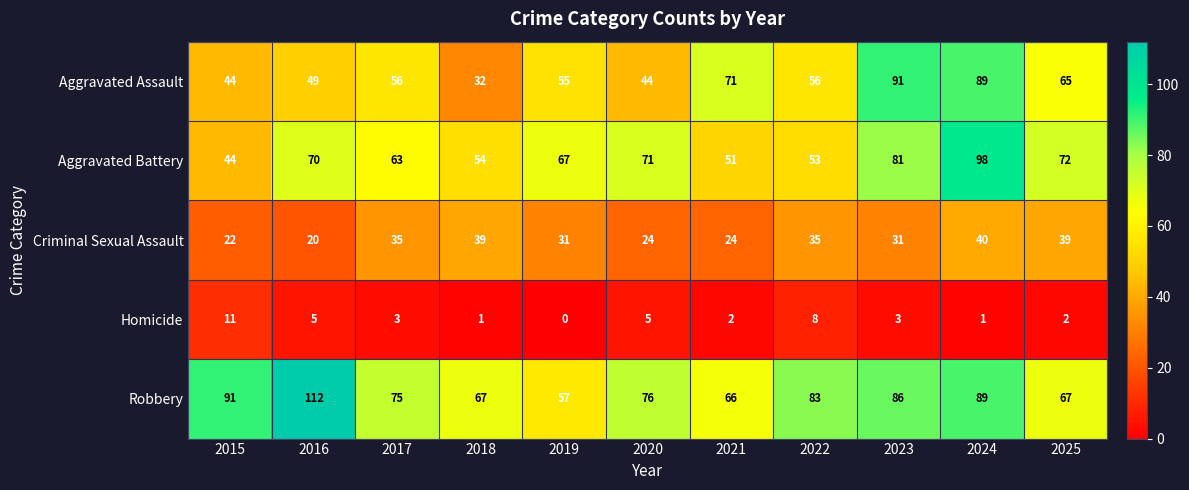

What is the total value across all series at 2019?

210